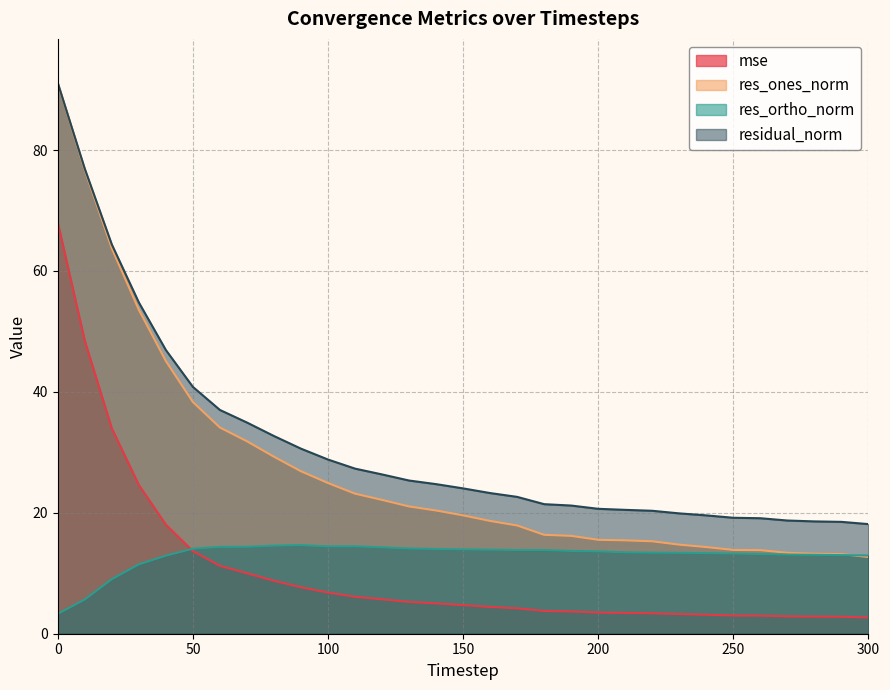

How many lines are shown in the chart?

4